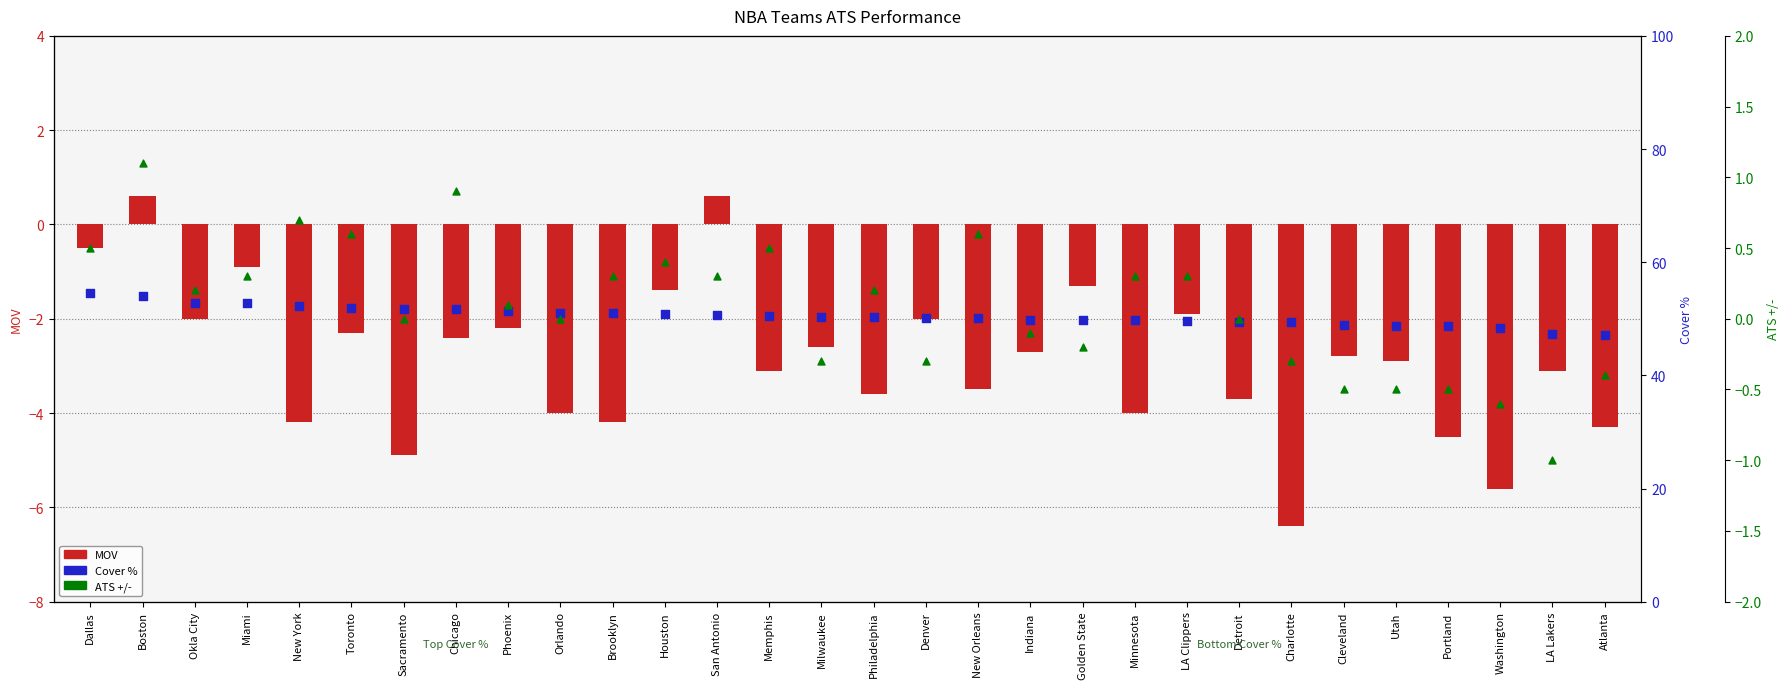

Which series has the largest Y range (max minus min)?

Cover %